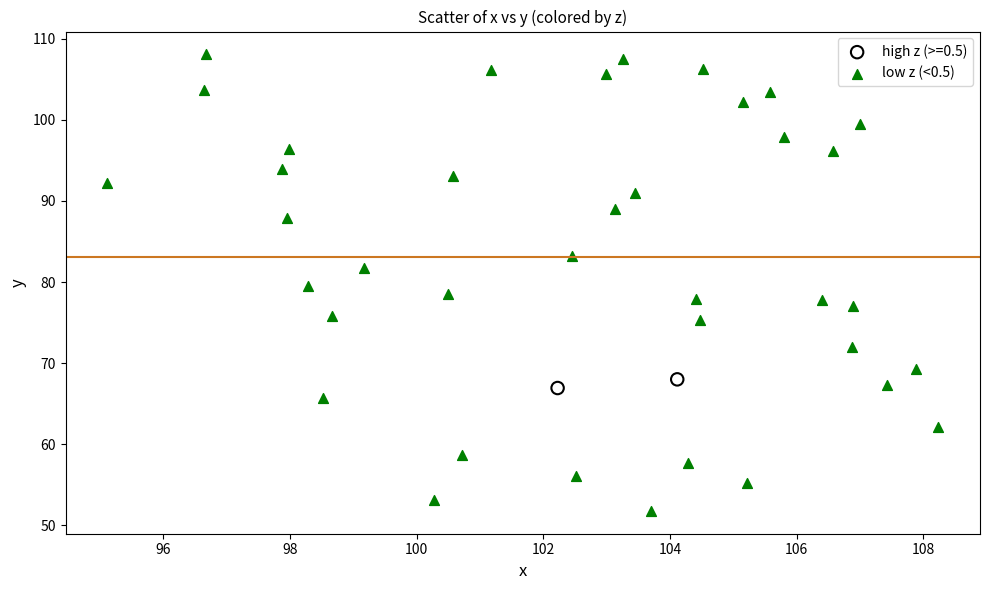

What are all the series names shown in the legend?

high z (>=0.5), low z (<0.5)